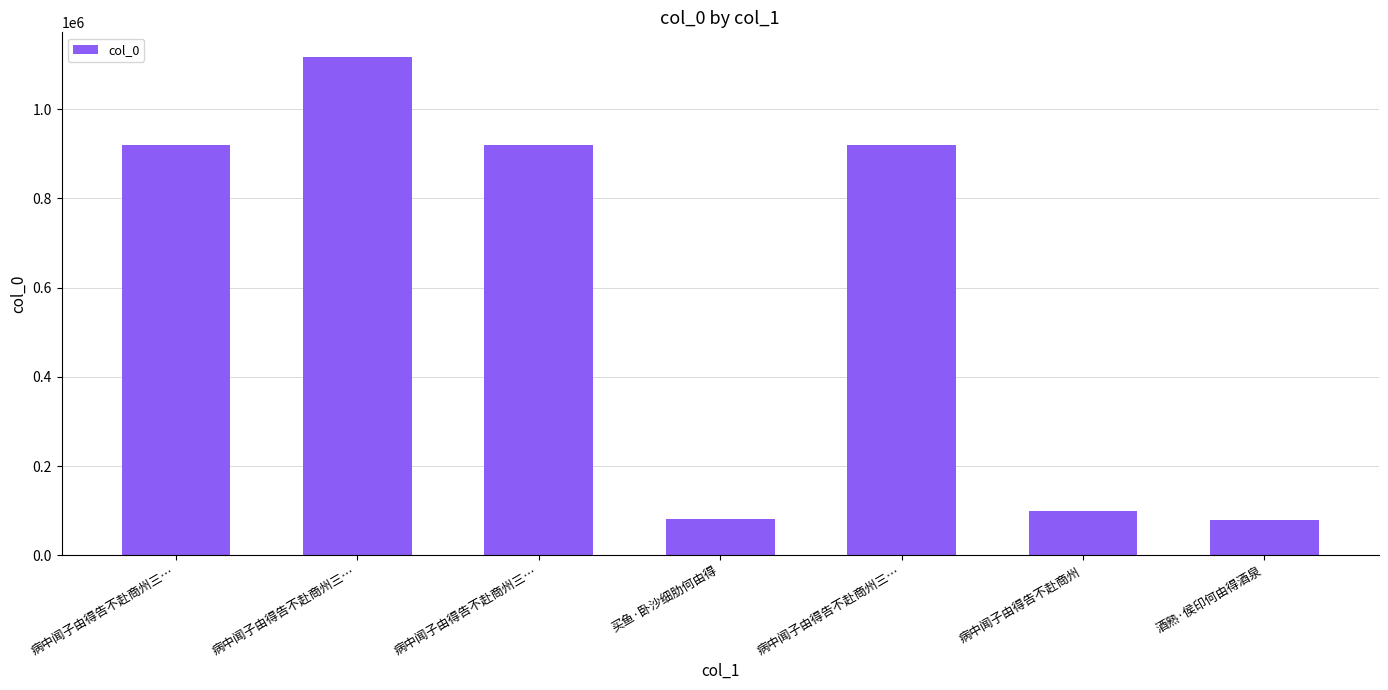

What is the label of the 7th bar from the left?

酒熟·侯印何由得酒泉